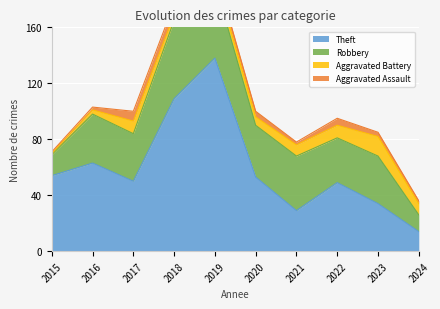

Which series ends up on top after the final intersection of Aggravated Assault and Aggravated Battery?

Aggravated Assault